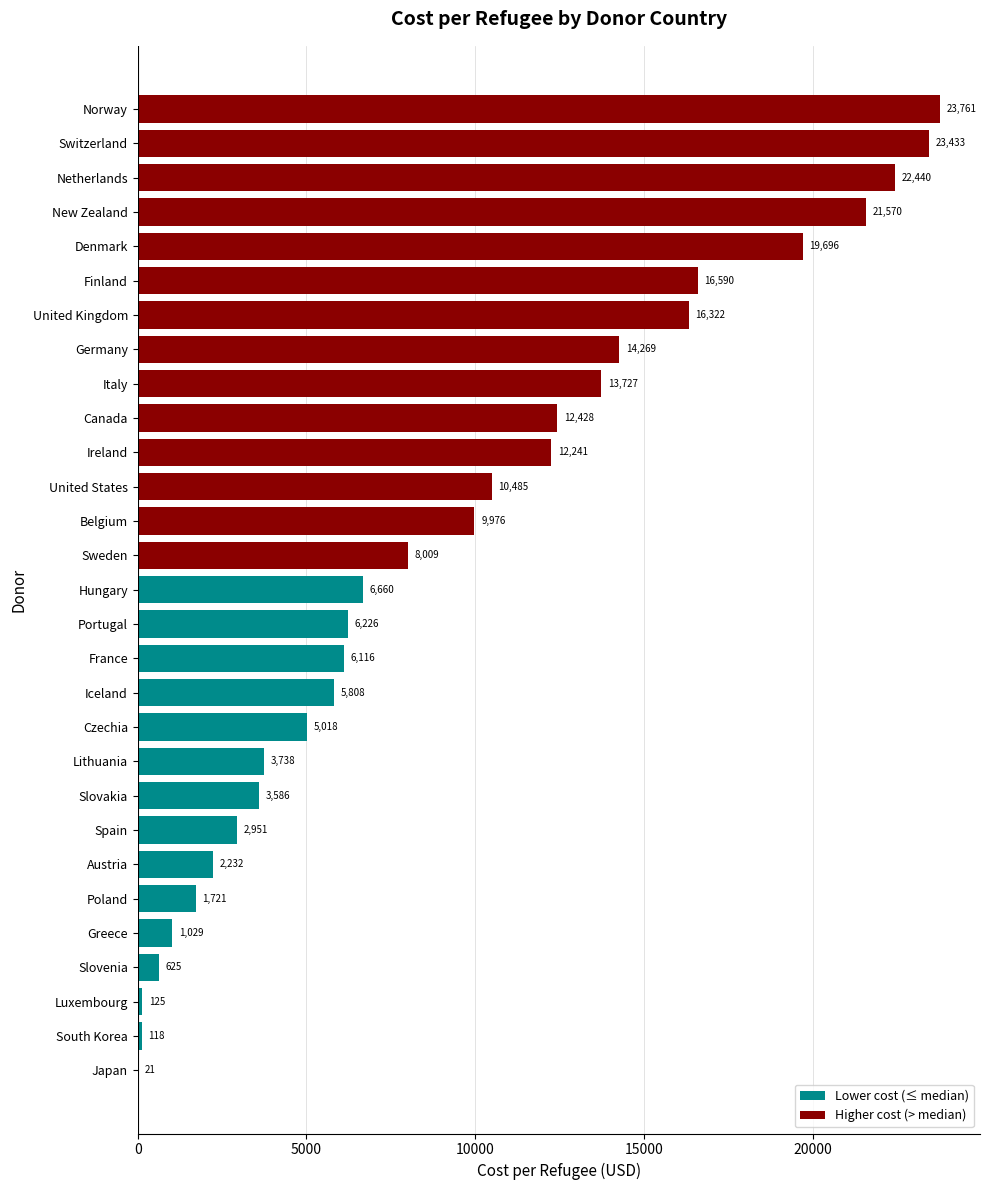

What is the maximum value shown in the chart?

23761.4